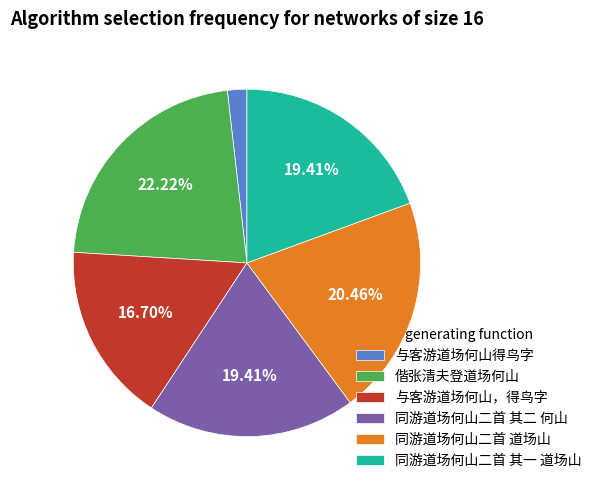

Approximately how many times larger is the value at 同游道场何山二首 其一 道场山 compared to 同游道场何山二首 其二 何山?

1.0